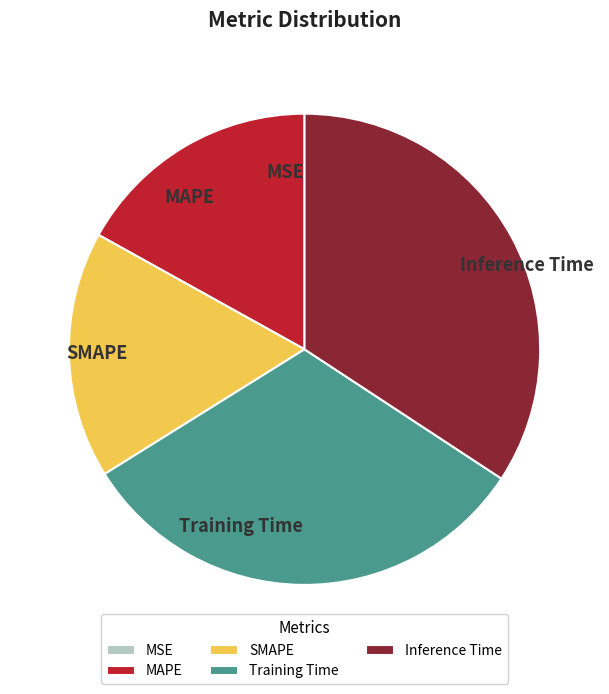

Does any single category account for the majority?

No